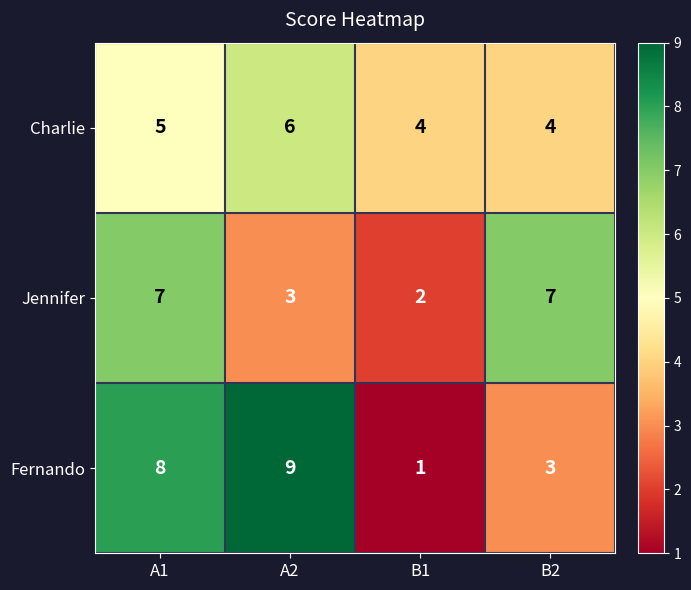

Reading right to left, extract all data points from this chart.

Charlie: 4	4	6	5
Jennifer: 7	2	3	7
Fernando: 3	1	9	8